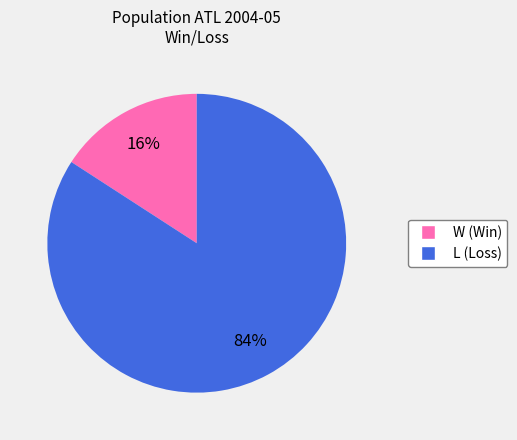

To the nearest percent, what is the difference between the largest and smallest slice percentages?

68%